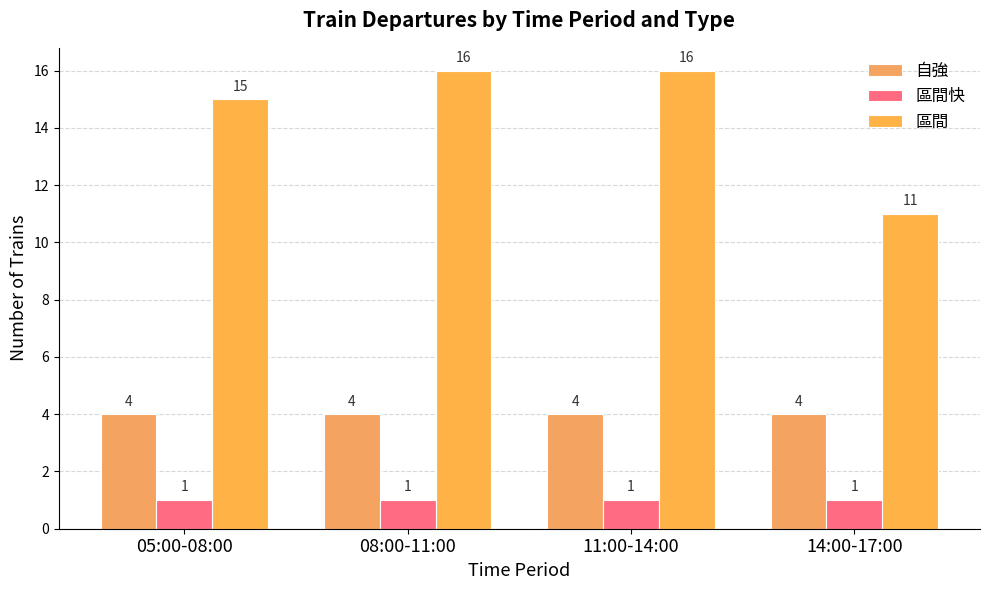

What is the difference between the maximum and minimum values in the 區間 series?

5